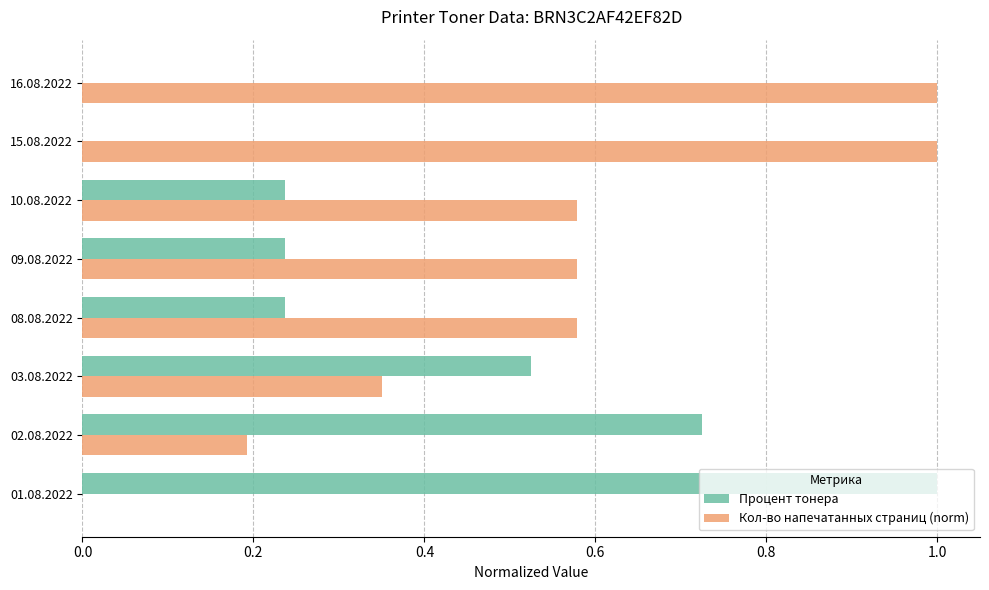

True or false: Процент тонера has a value of 1.3 at 02.08.2022.

False